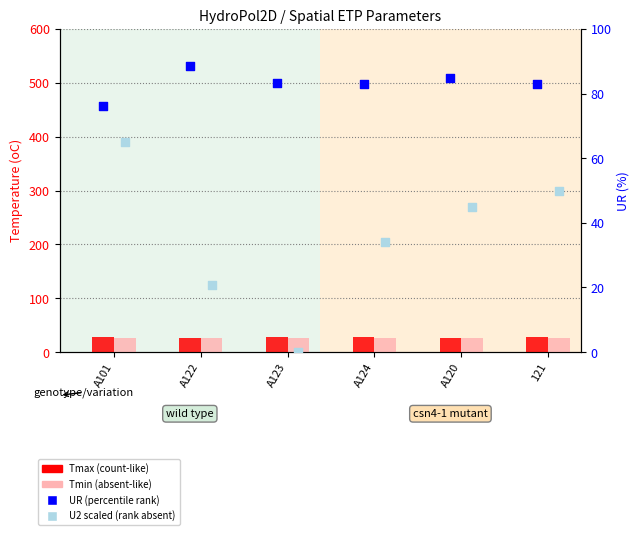

Which series has the largest total across all categories?

UR (%)